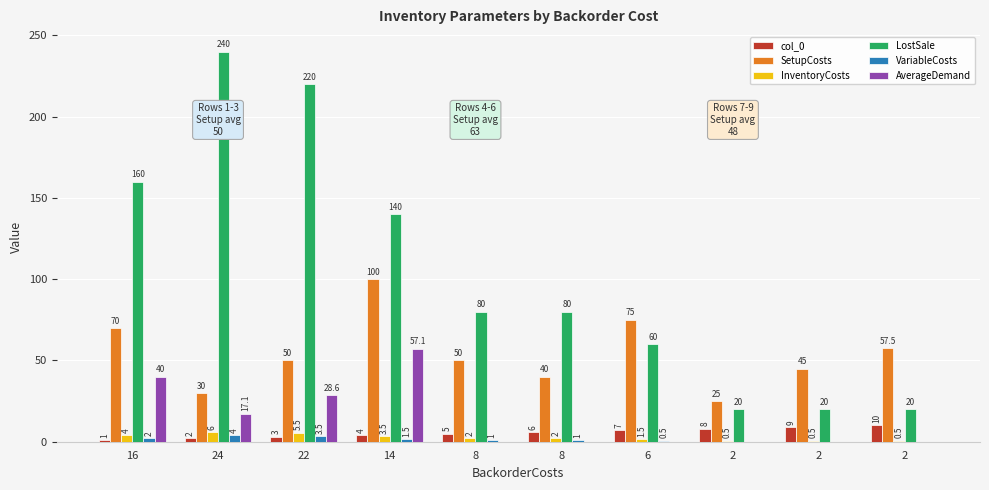

What is the spread (max minus min) of values at 6?

75.0